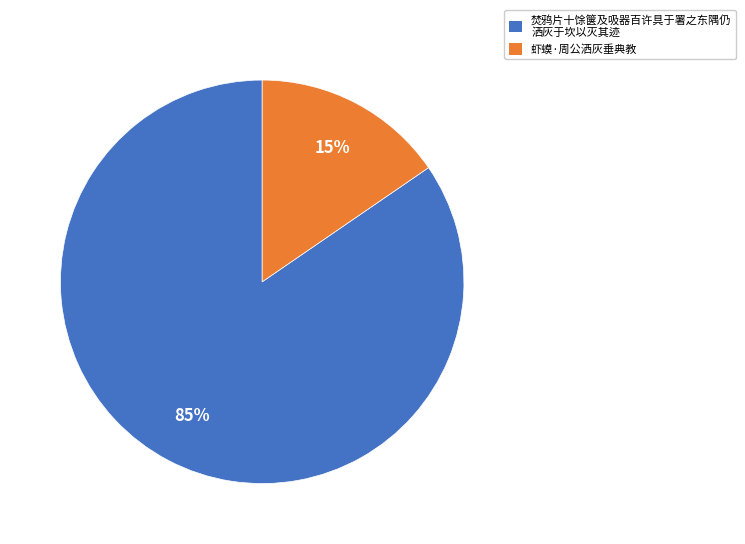

To the nearest percent, what is the average slice percentage?

50%